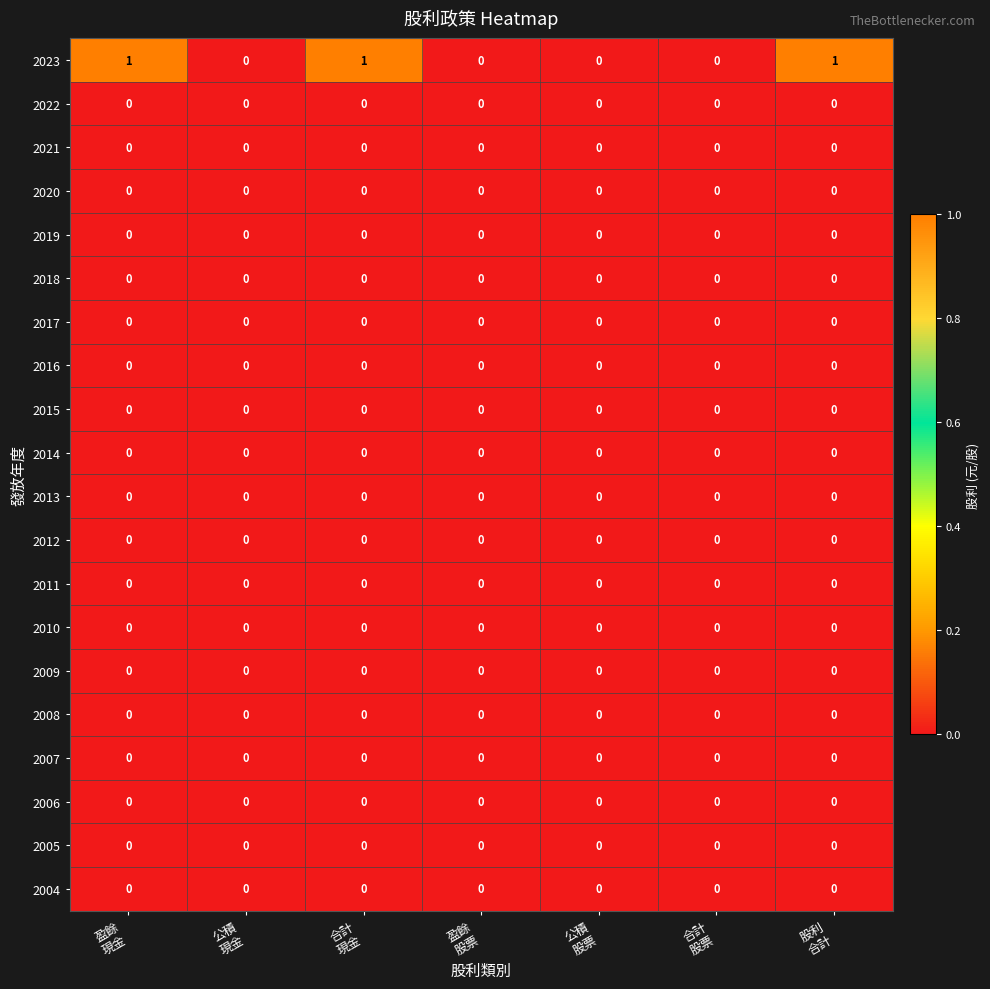

Which series has the largest total across all categories?

2023